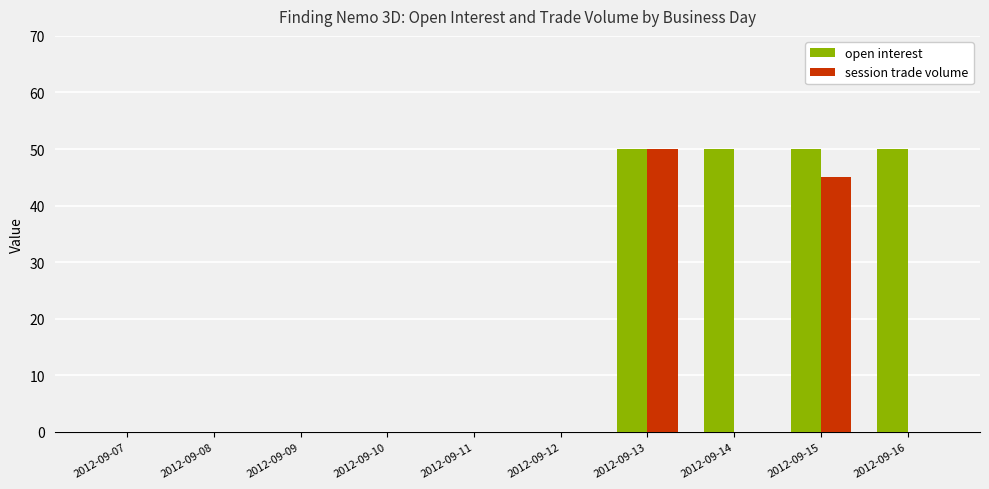

Reading left to right, extract all data points from this chart.

open interest: 0	0	0	0	0	0	50	50	50	50
session trade volume: 0	0	0	0	0	0	50	0	45	0